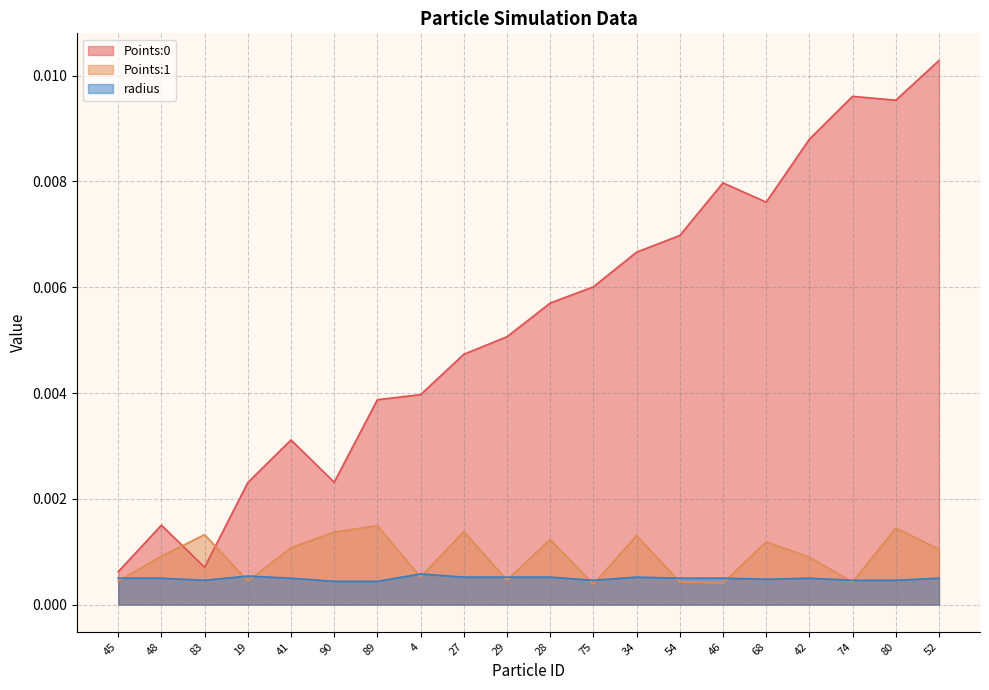

How many times do radius and Points:1 cross each other?

13